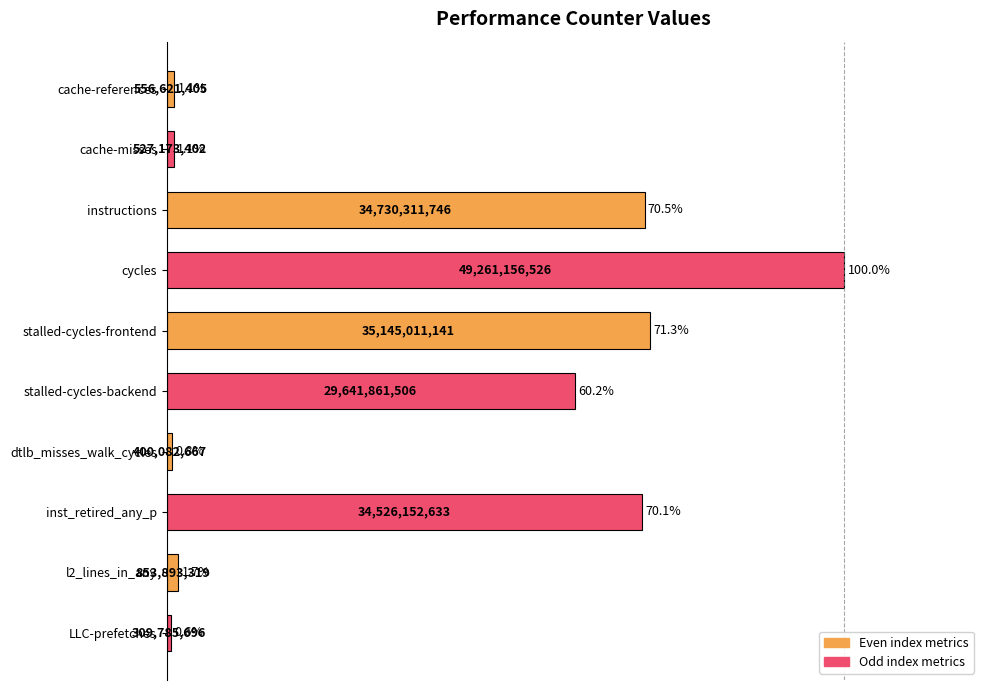

What is the sum of all values?

377.5